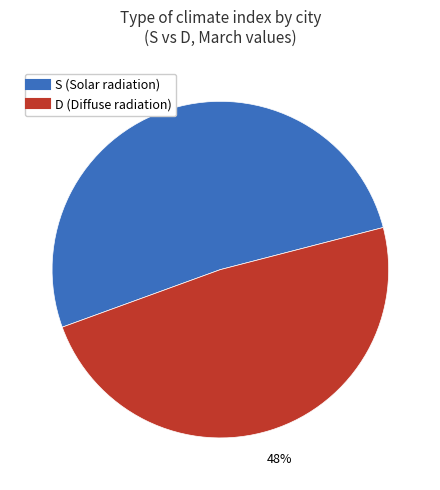

Count the number of slices in the pie.

2